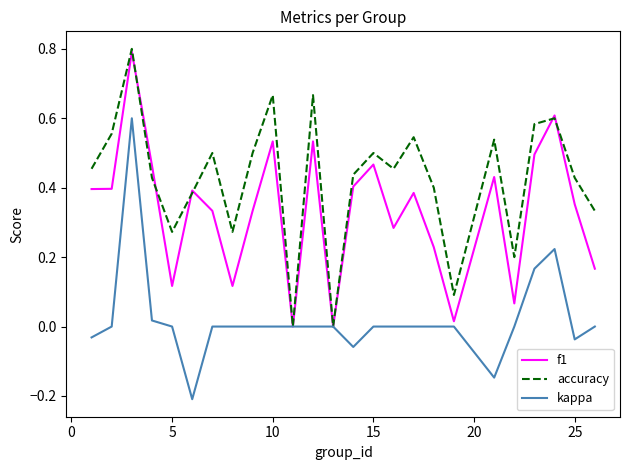

Which series has the widest spread of values?

kappa